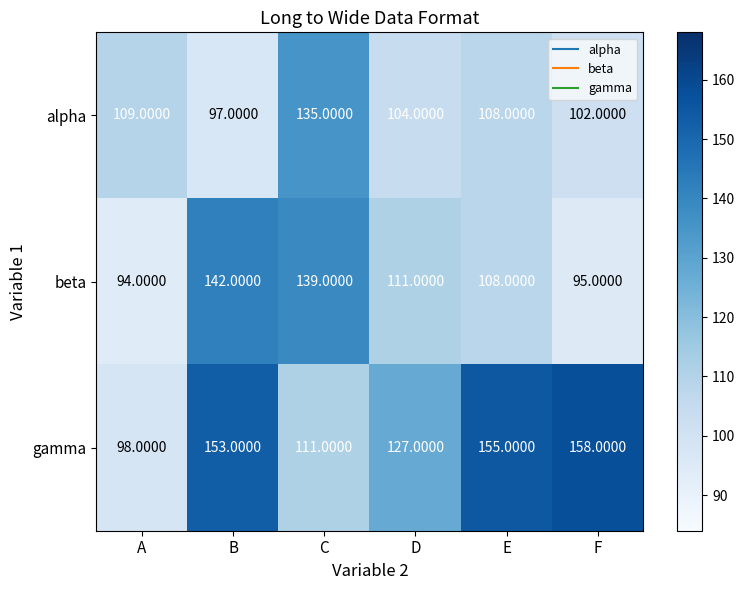

Which label corresponds to the largest value in the chart?

F